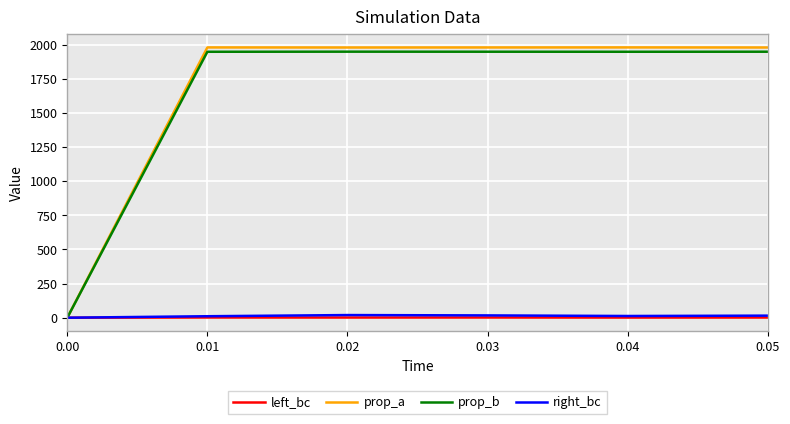

Which series has the largest range (max minus min)?

prop_a